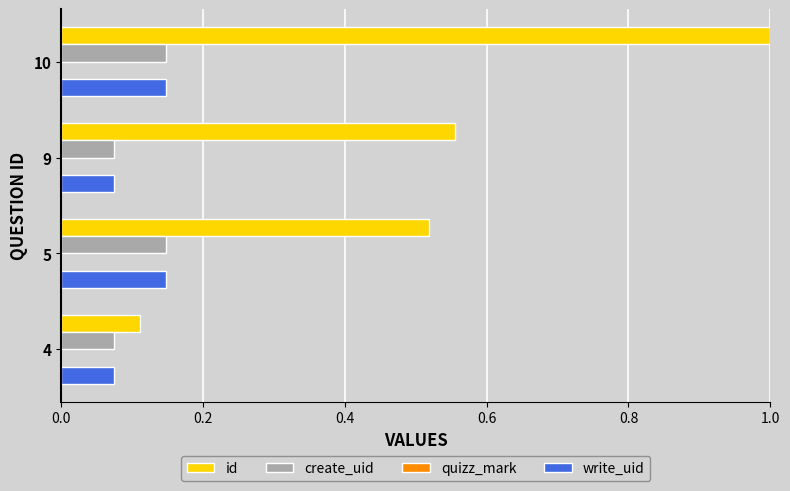

What is the highest value of the id series?

1.0